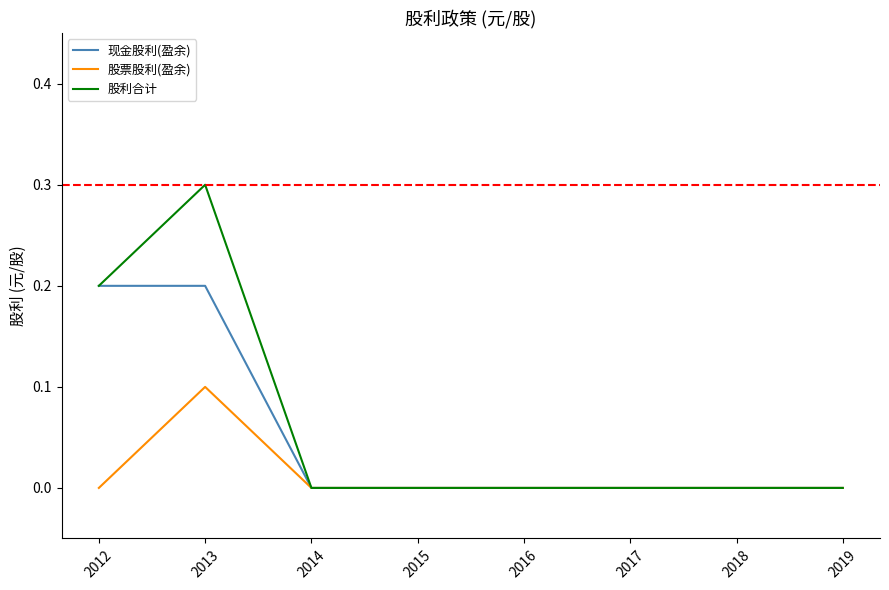

Which category has the highest value across all series?

2013